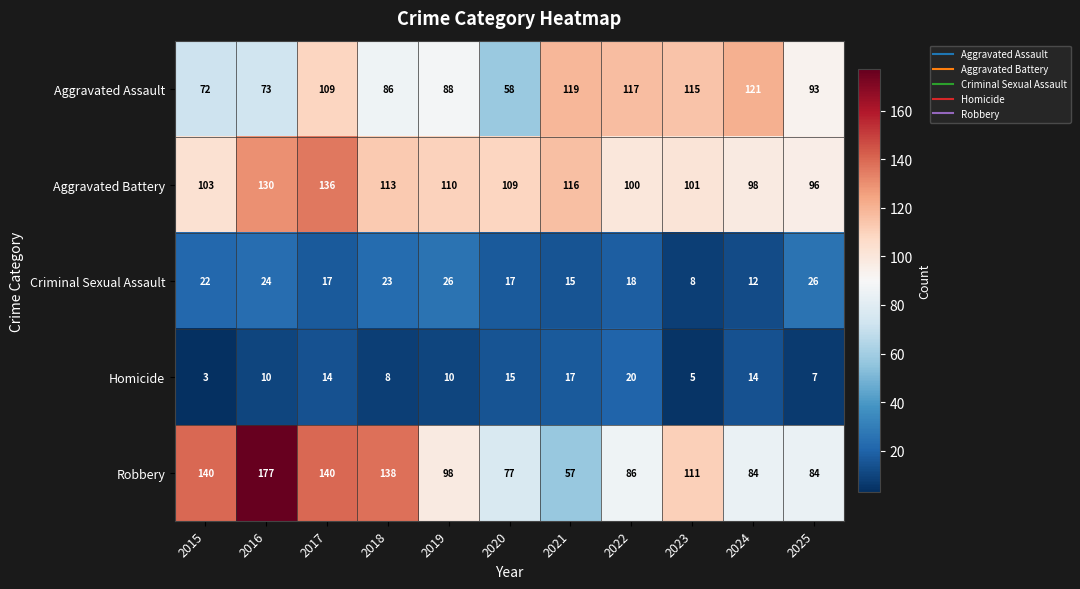

What is the approximate value of Homicide at 2016?

10